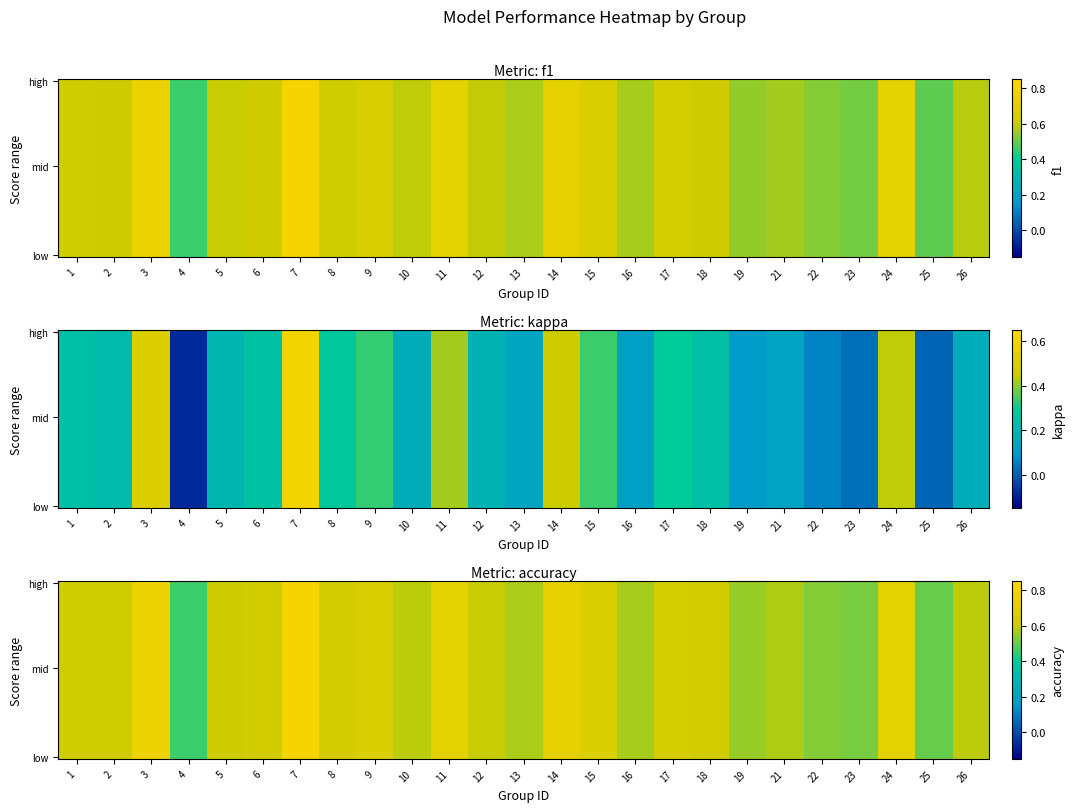

Which category has the lowest value across all series?

4